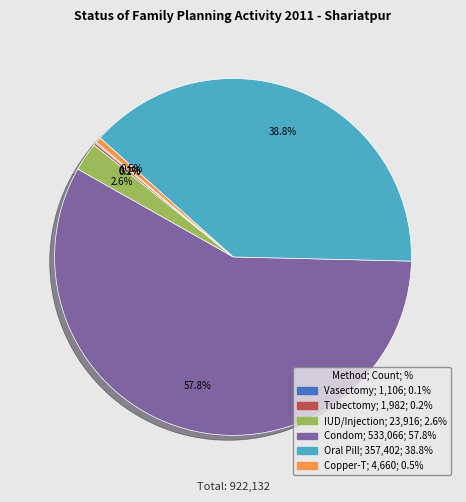

What percentage is the Oral Pill slice, to the nearest percent?

39%